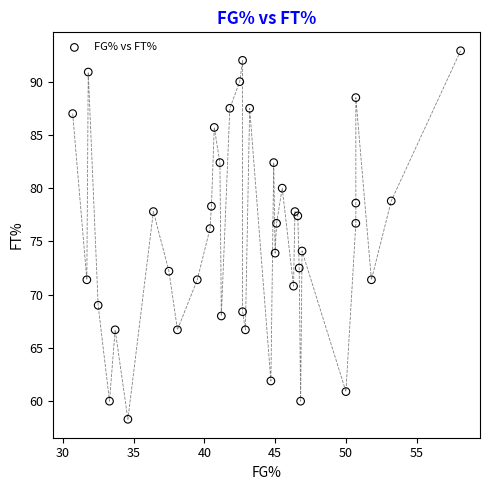

What is the range of X values (max minus min)?

27.4